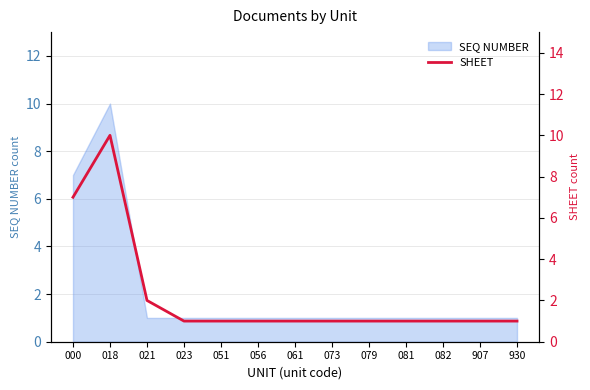

Count the values in the range 1 to 2.

11